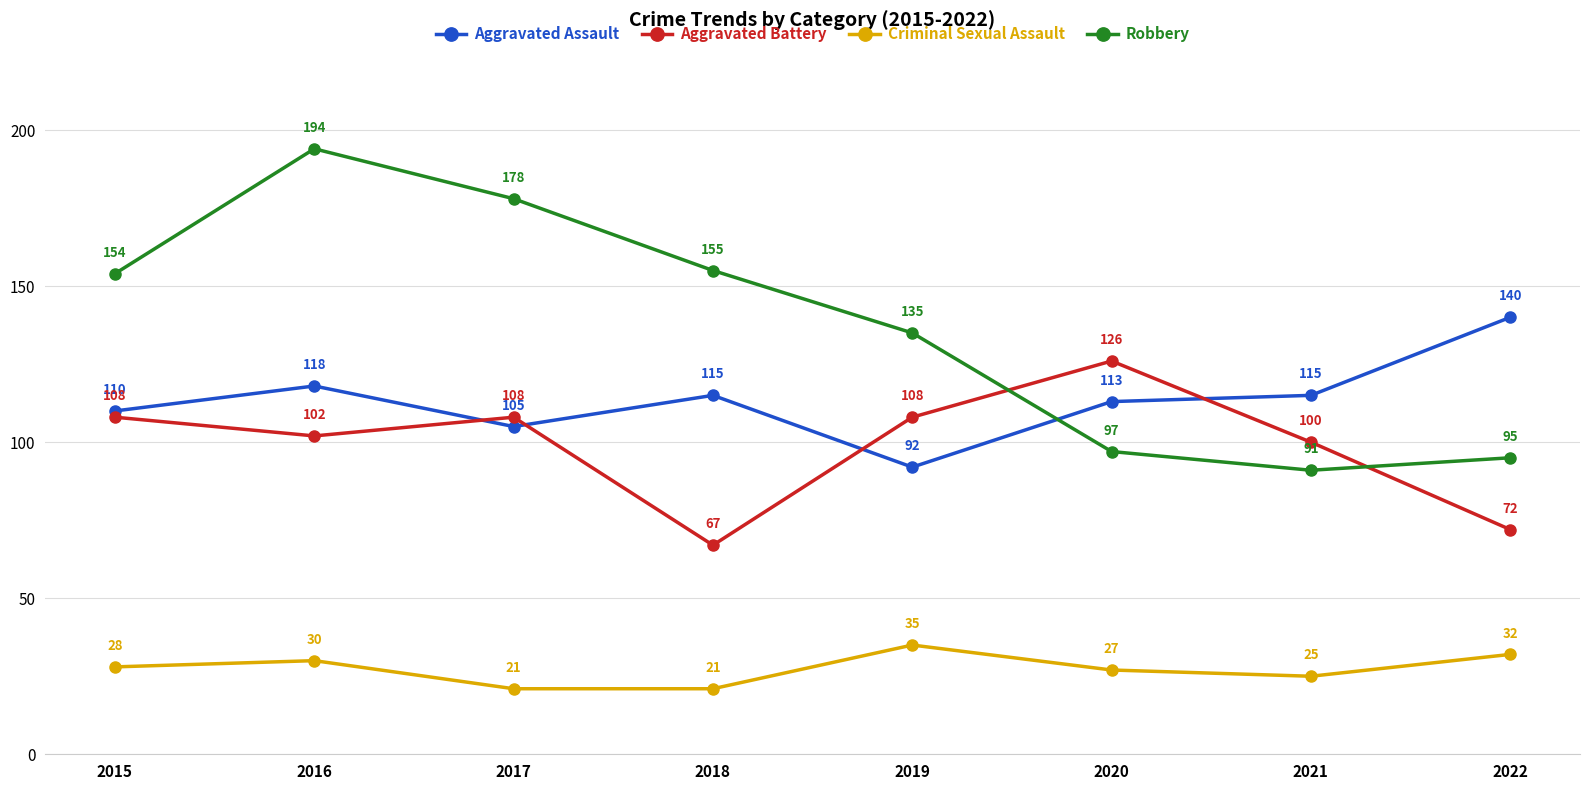

Which series has the widest spread of values?

Robbery